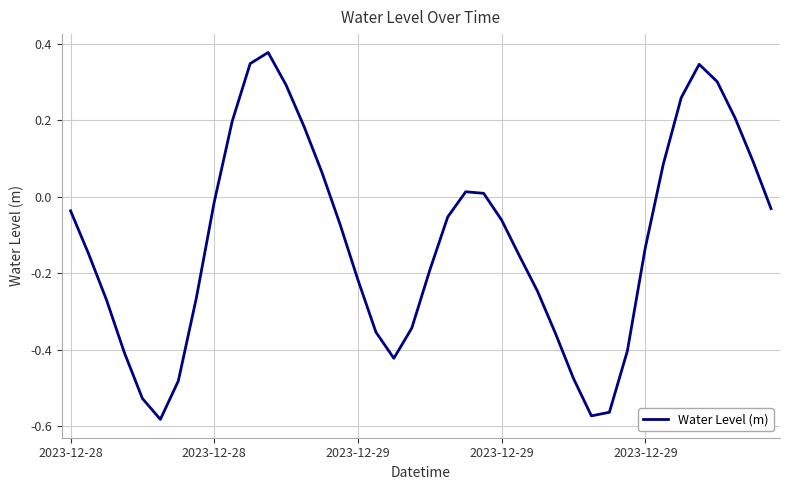

True or false: the data has more than 0 interior local peaks.

True